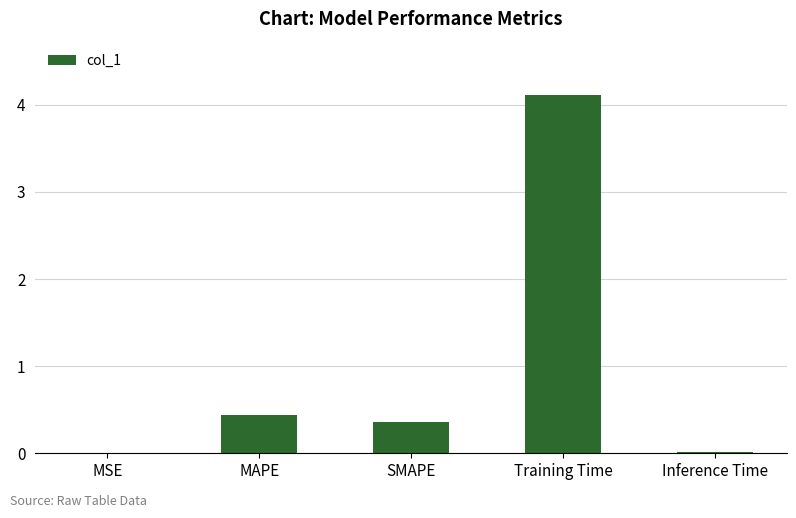

What is the sum of all values?

4.9